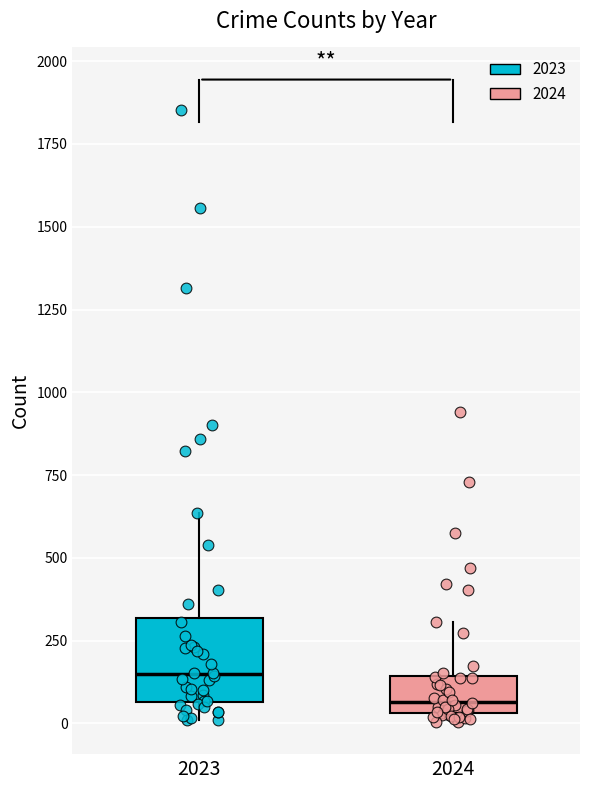

Comparing the boxes themselves (not the whiskers), which one is the tallest?

2023